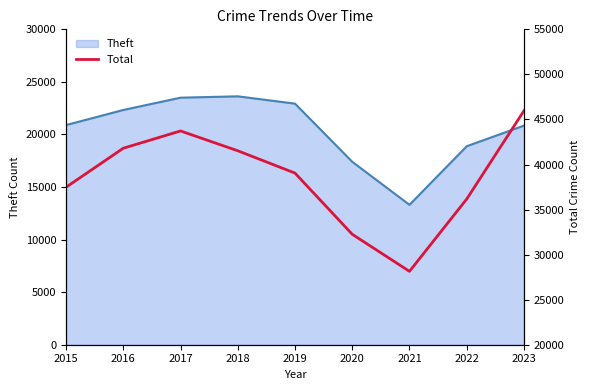

The value of Theft at 2022 is 18881. True or false?

True